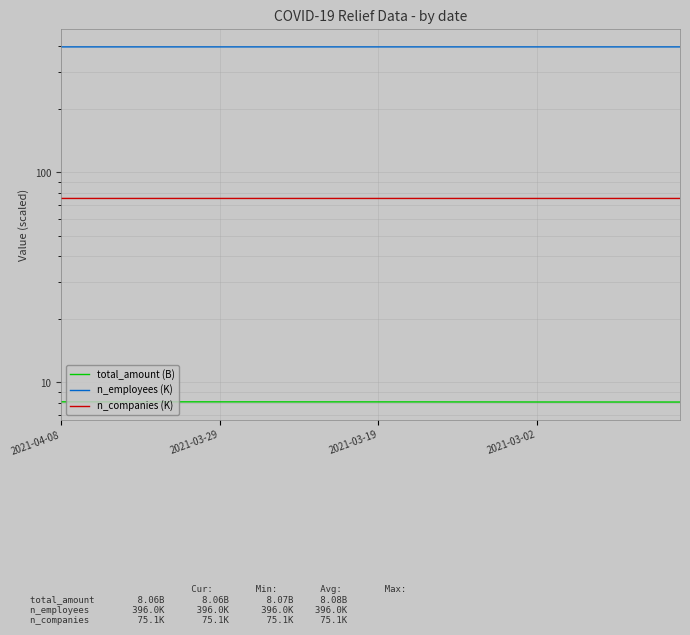

True or false: n_companies (K) and n_employees (K) cross at least once.

False